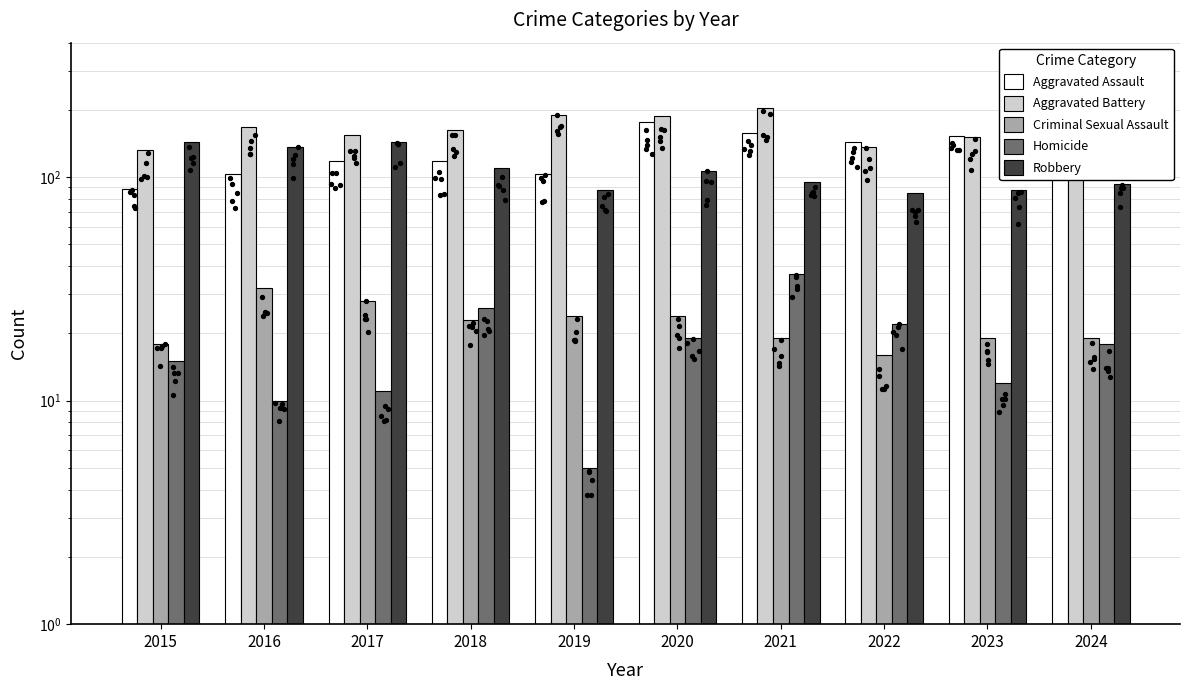

At which category is the sum across all series the highest?

2020